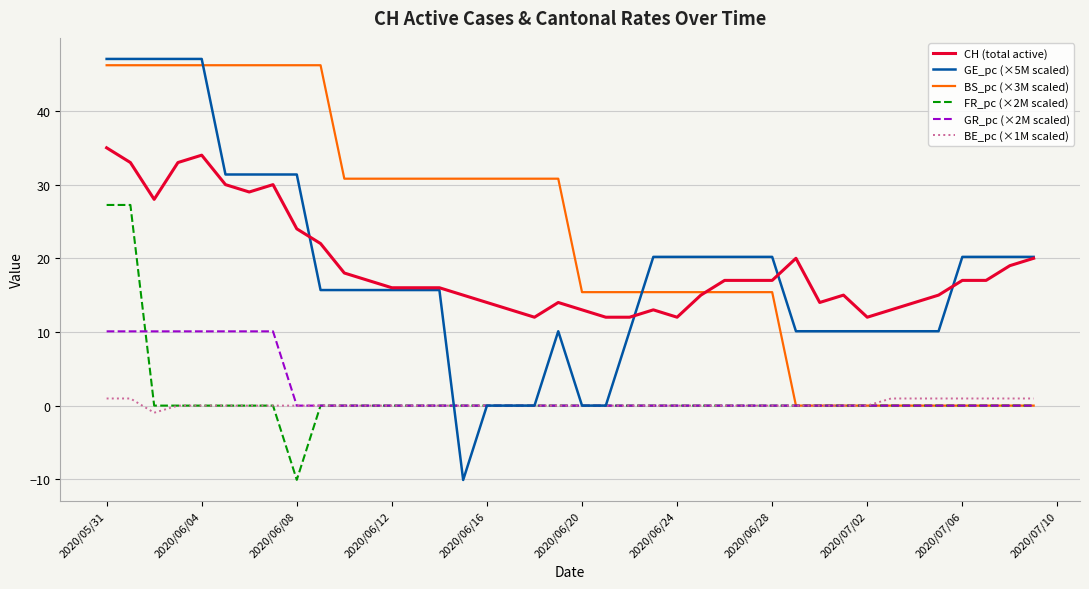

What is the minimum value for GE_pc (×5M scaled)?

-10.1